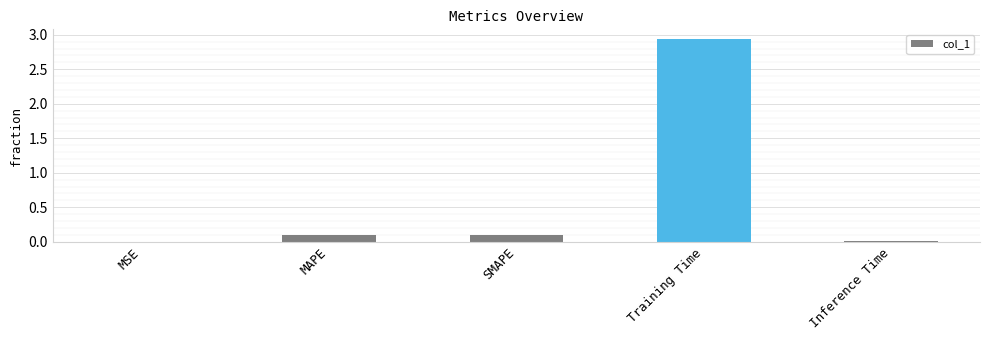

Which label corresponds to the largest value in the chart?

Training Time